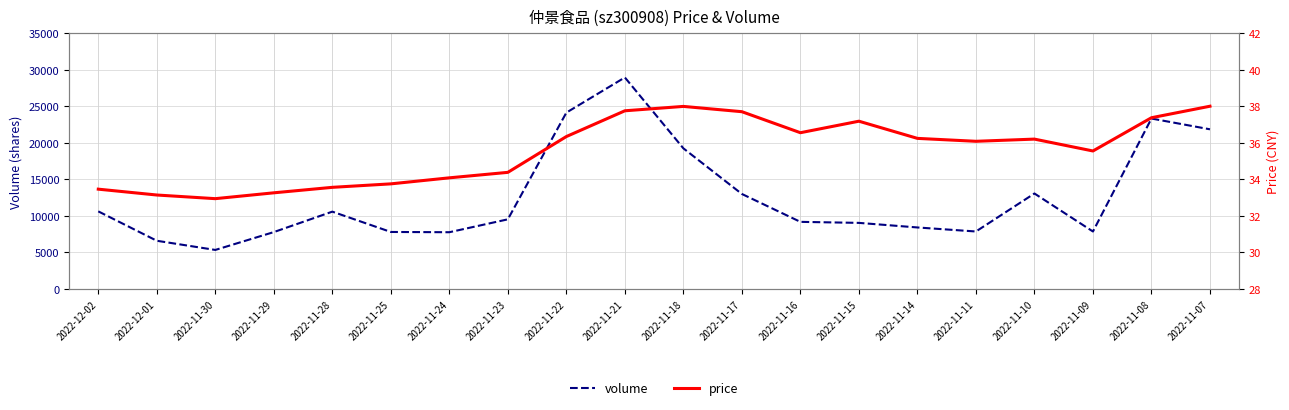

True or false: price and volume intersect in this chart.

False